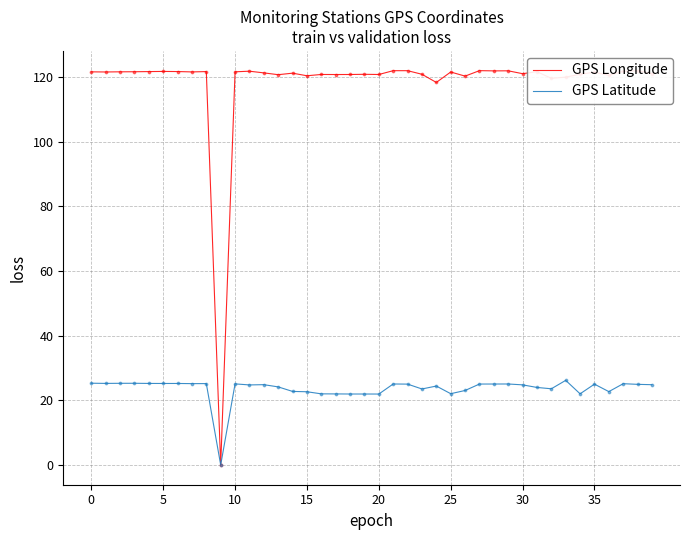

List the series in order of their overall mean, highest first.

GPS Longitude, GPS Latitude